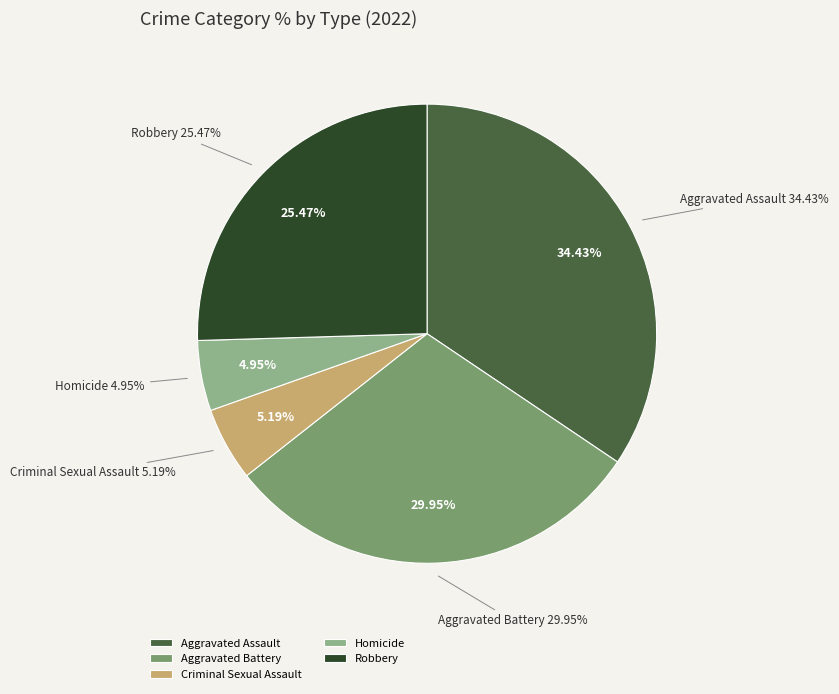

Between Robbery and Aggravated Battery, which is larger?

Aggravated Battery